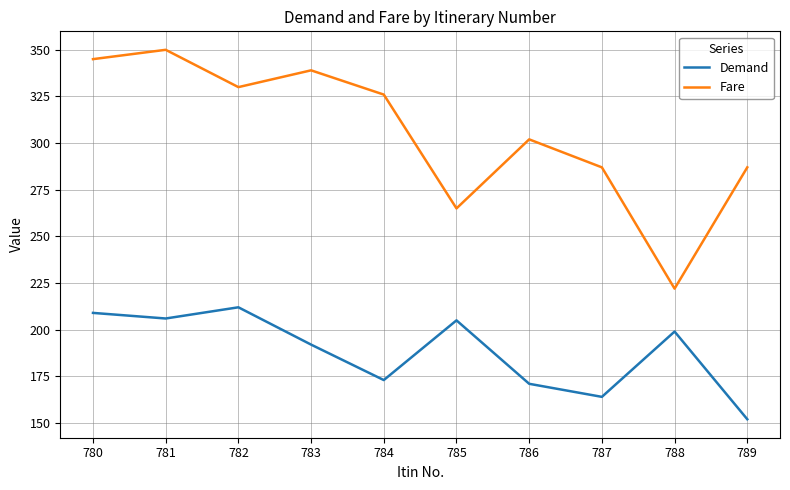

List the series in order of their peak value, highest first.

Fare, Demand